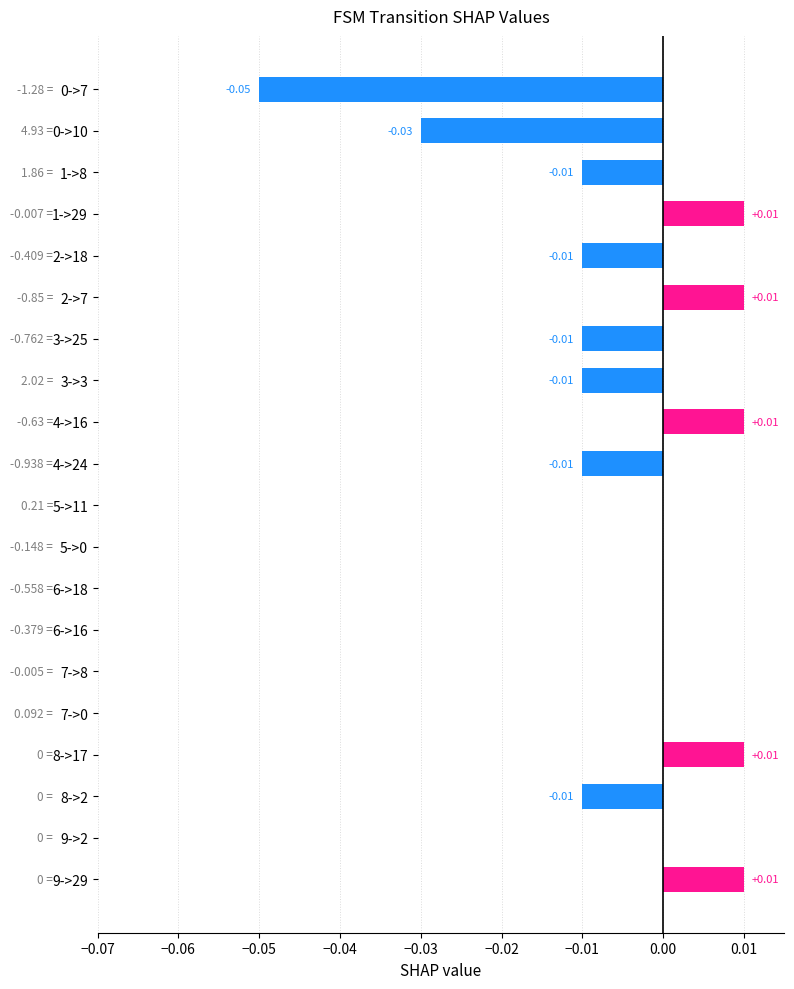

Between 9->29 and 4->24, which is larger?

9->29